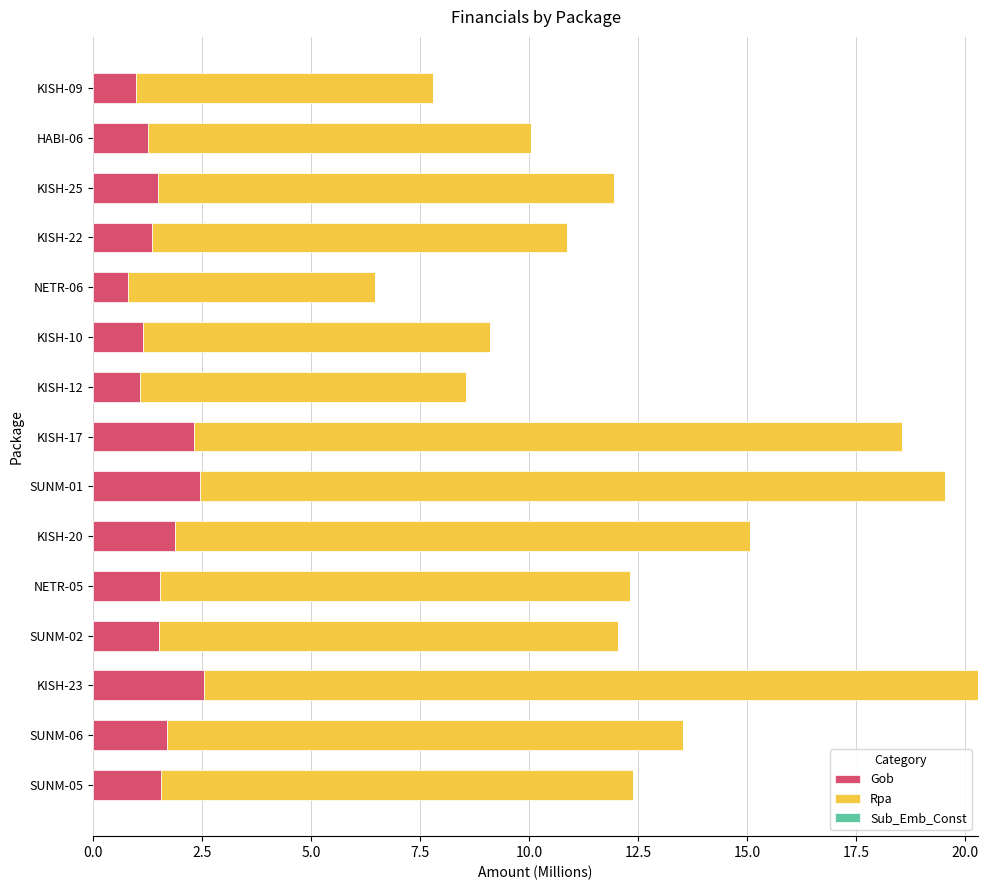

What is the difference between the Gob values at KISH-09 and SUNM-02?

0.5